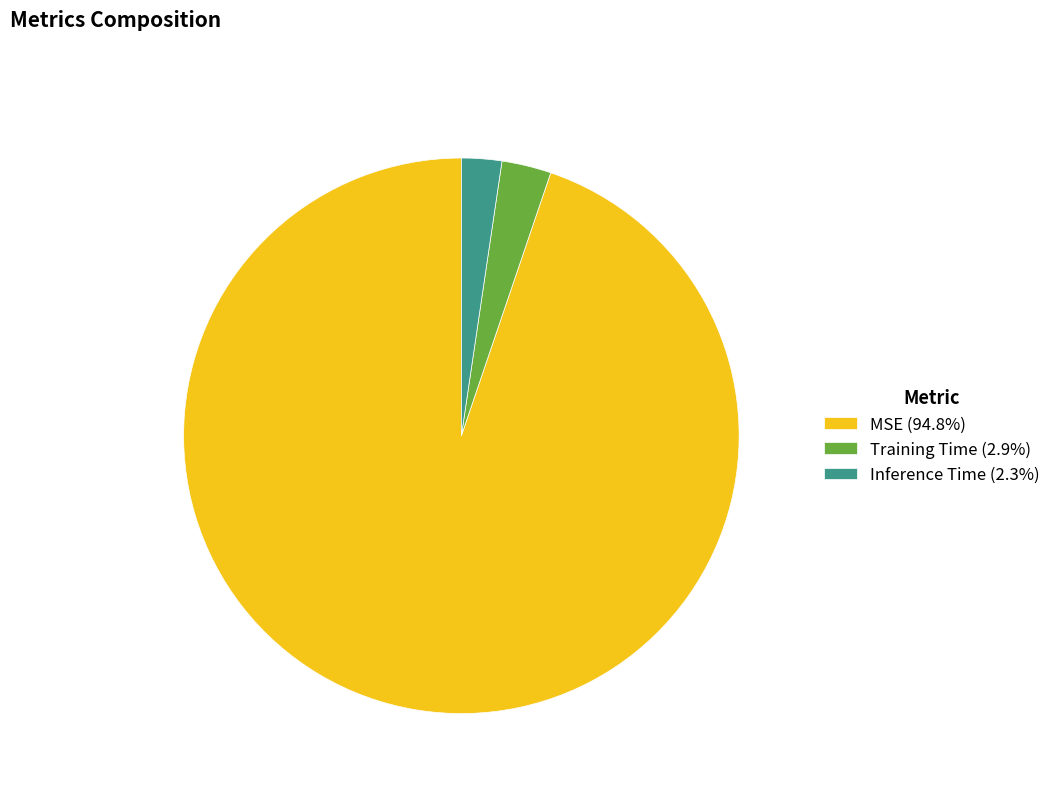

True or false: Inference Time accounts for 13% of the total.

False